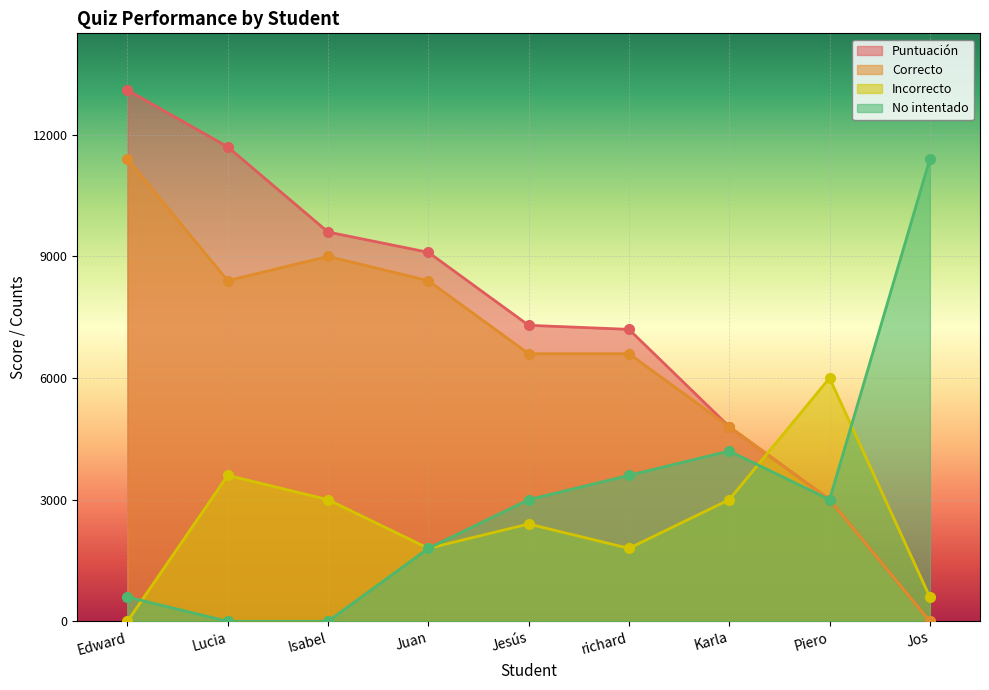

At which label is Correcto closest to 5700?

Jesús